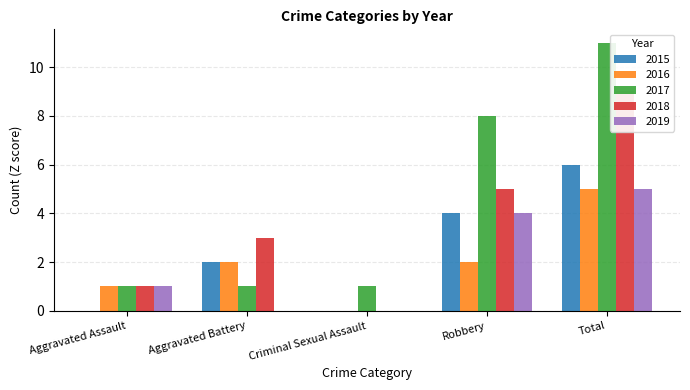

What is the maximum value shown in the chart?

11